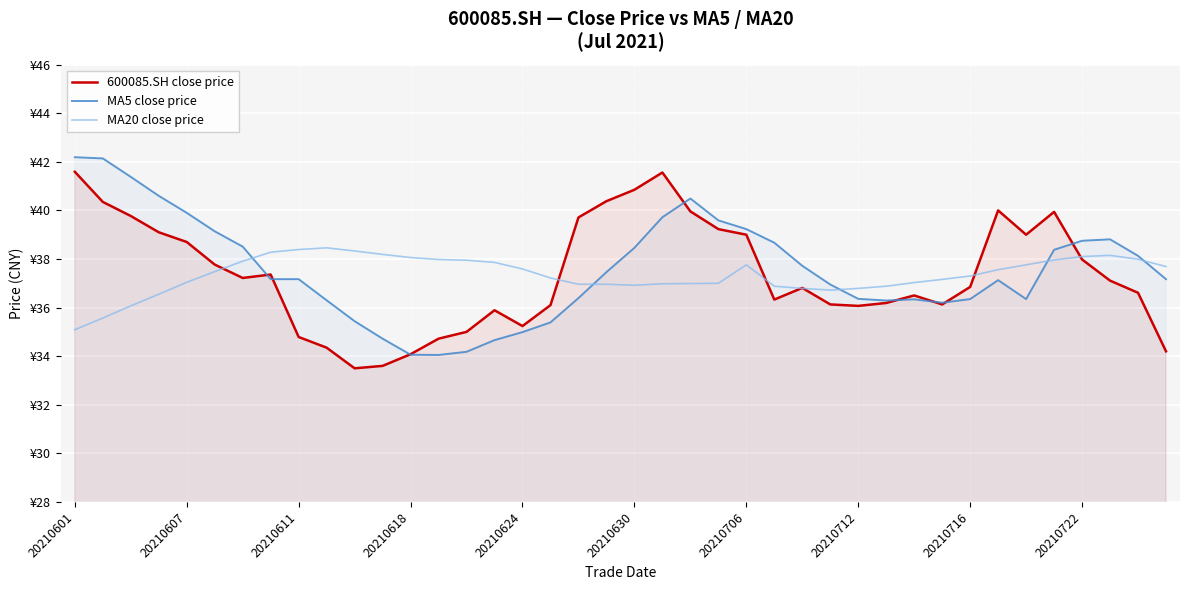

True or false: MA20 close price has more than 0 interior local peaks.

True